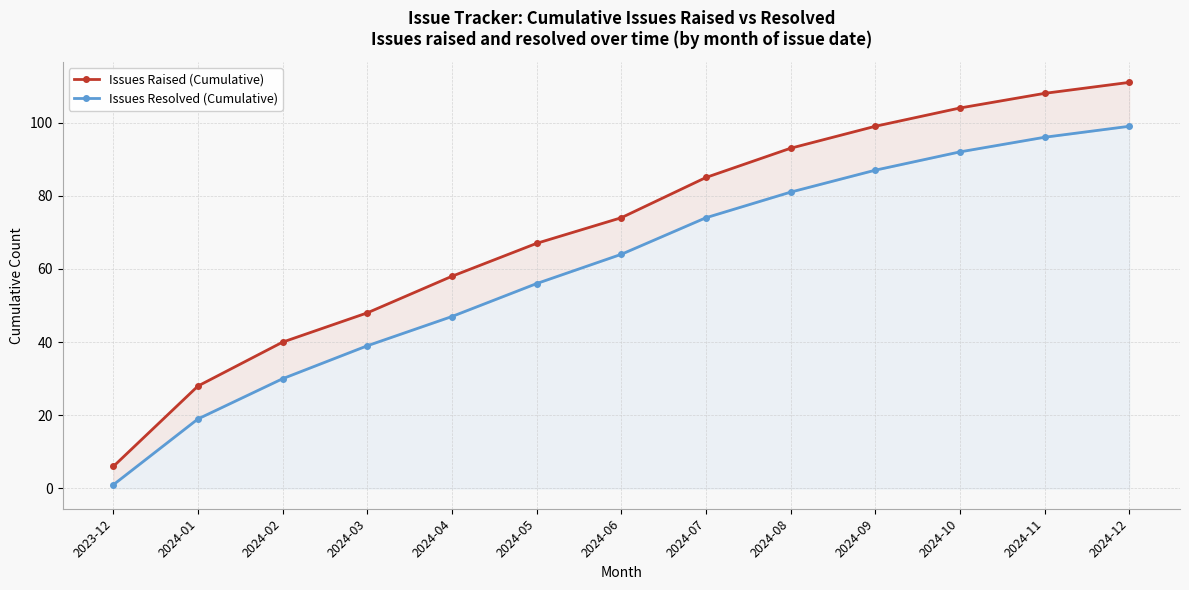

Reading left to right, extract all data points from this chart.

Issues Raised (Cumulative): 2023-12=6	2024-01=28	2024-02=40	2024-03=48	2024-04=58	2024-05=67	2024-06=74	2024-07=85	2024-08=93	2024-09=99	2024-10=104	2024-11=108	2024-12=111
Issues Resolved (Cumulative): 2023-12=1	2024-01=19	2024-02=30	2024-03=39	2024-04=47	2024-05=56	2024-06=64	2024-07=74	2024-08=81	2024-09=87	2024-10=92	2024-11=96	2024-12=99